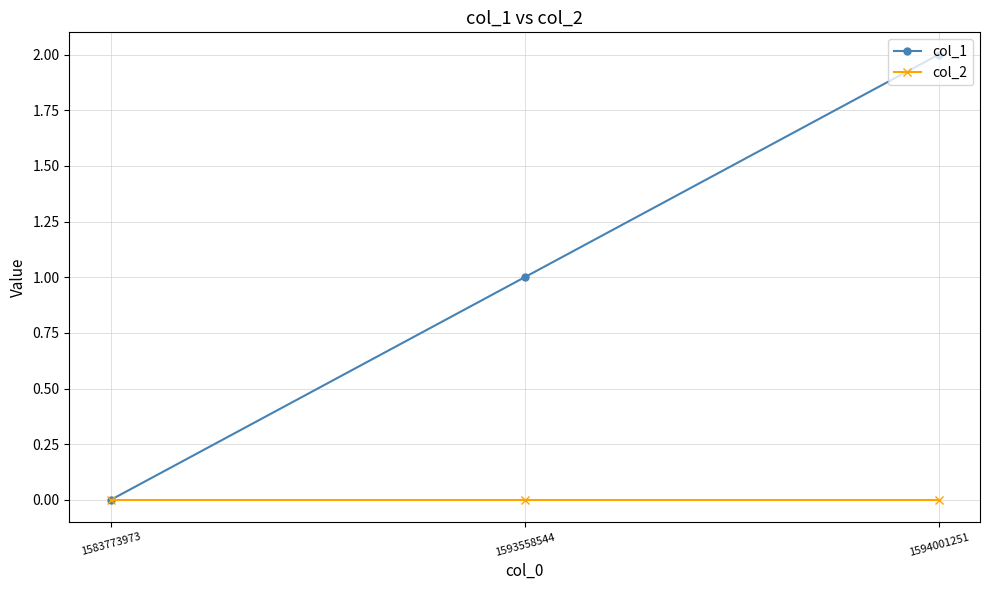

Reading left to right, transcribe all the data shown in this chart.

col_1: 1583773973=0	1593558544=1	1594001251=2
col_2: 1583773973=0	1593558544=0	1594001251=0